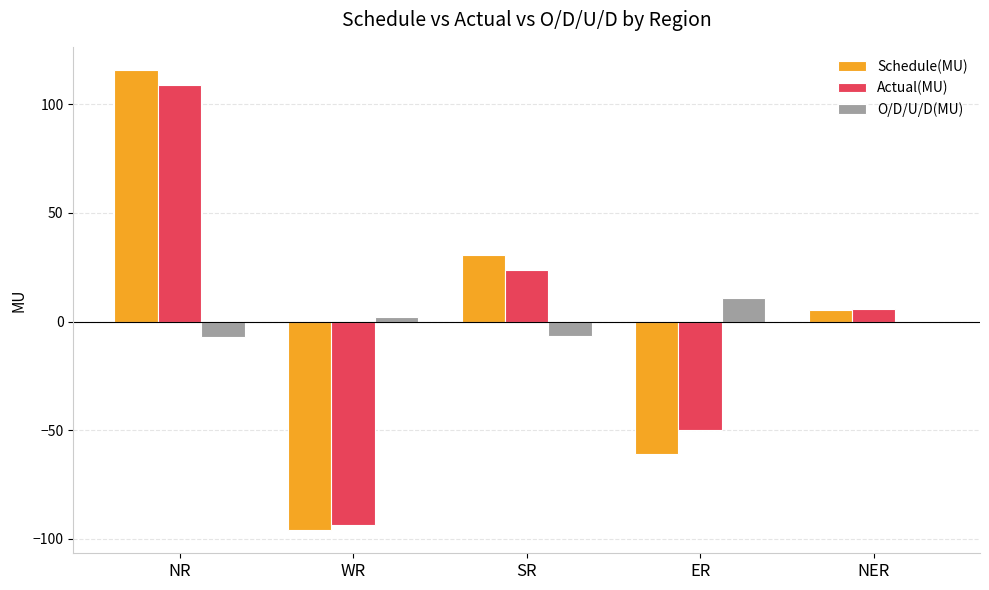

How many values in Schedule(MU) are above zero?

3